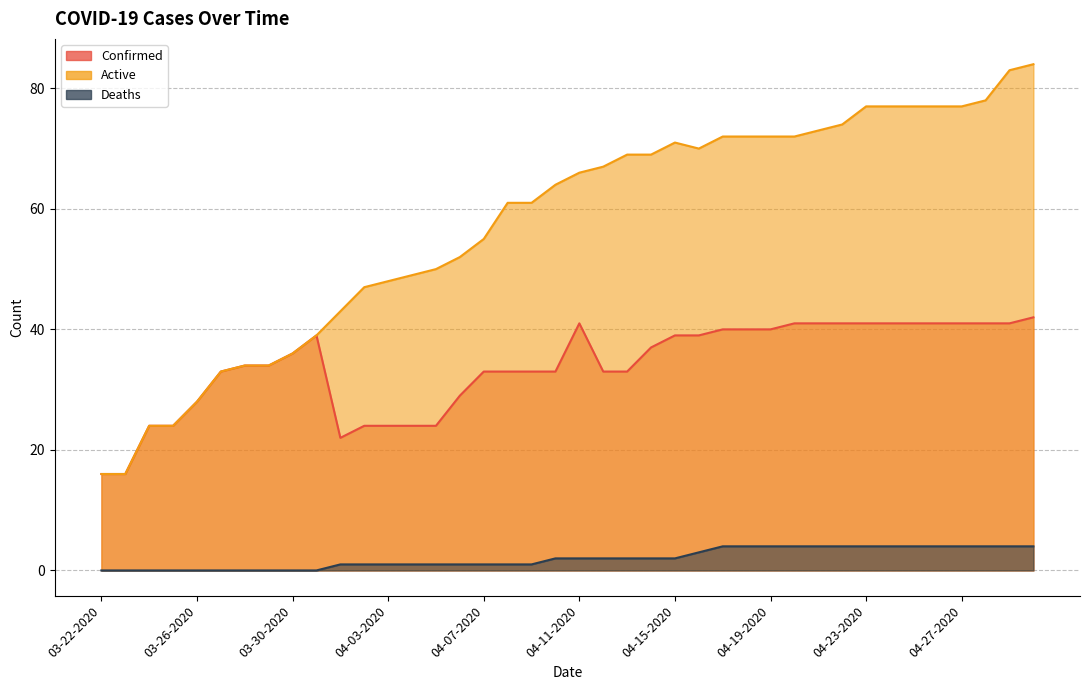

True or false: Deaths and Active cross at least once.

False